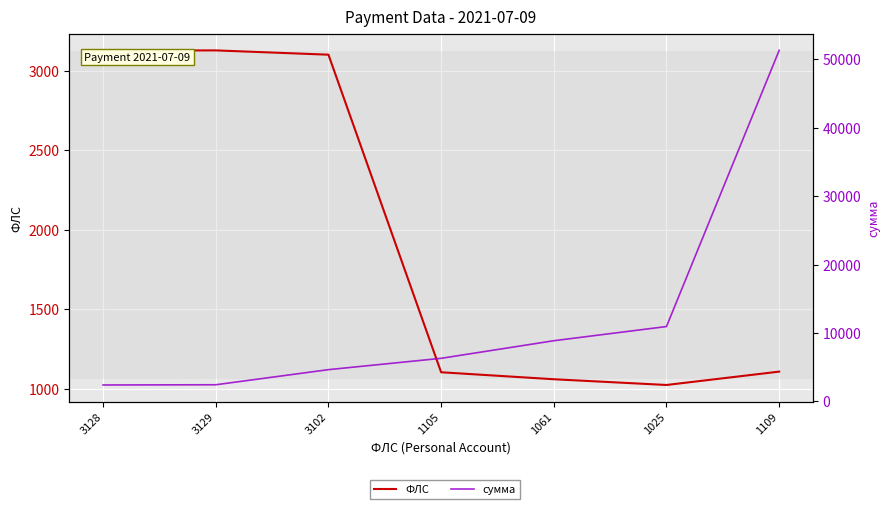

What is the label of the 2nd point from the left?

3129